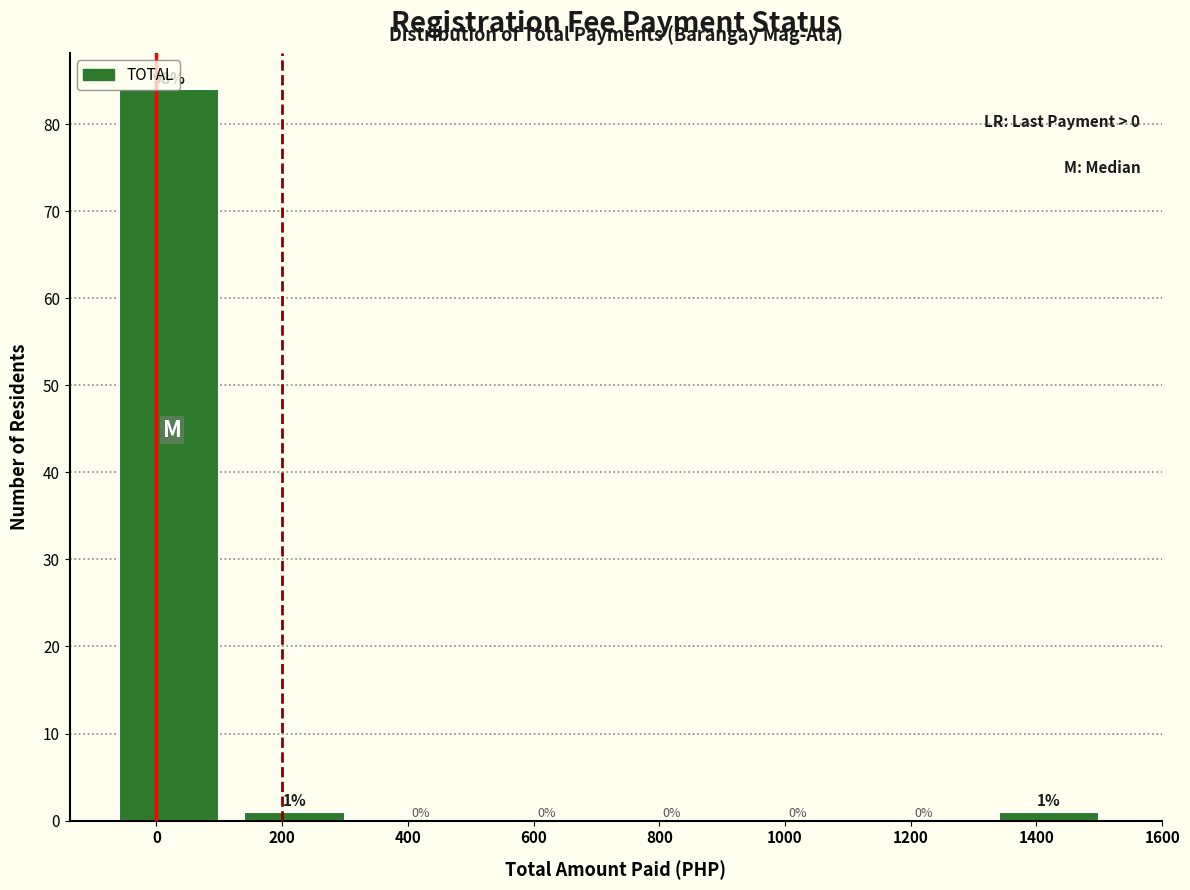

The chart shows a value of 39 at 800. True or false?

False